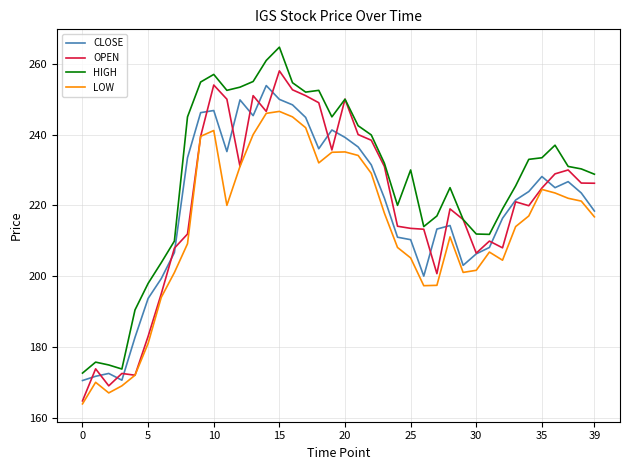

True or false: LOW and HIGH cross at least once.

False